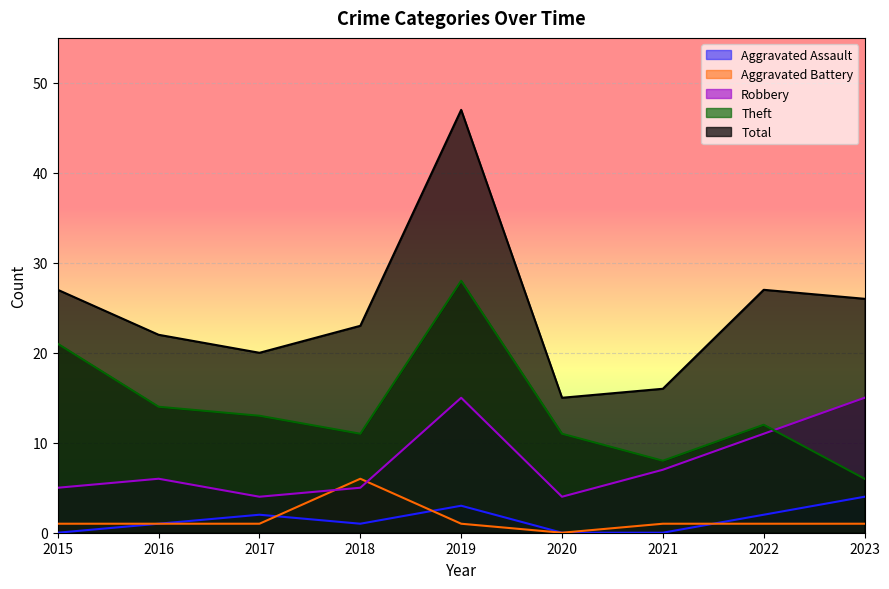

Reading right to left, transcribe all the data shown in this chart.

Aggravated Assault: 4	2	0	0	3	1	2	1	0
Aggravated Battery: 1	1	1	0	1	6	1	1	1
Robbery: 15	11	7	4	15	5	4	6	5
Theft: 6	12	8	11	28	11	13	14	21
Total: 26	27	16	15	47	23	20	22	27